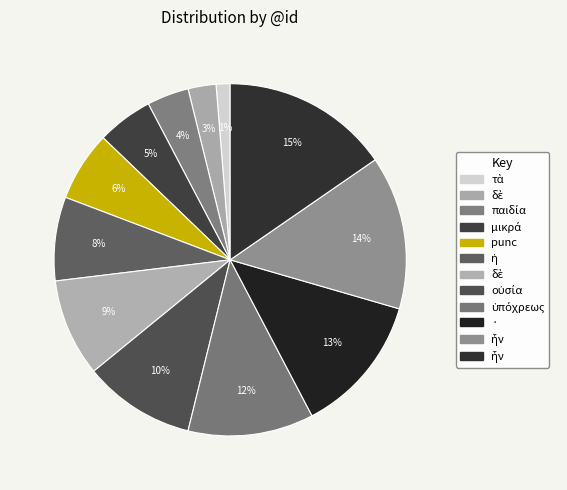

Count the number of slices in the pie.

12